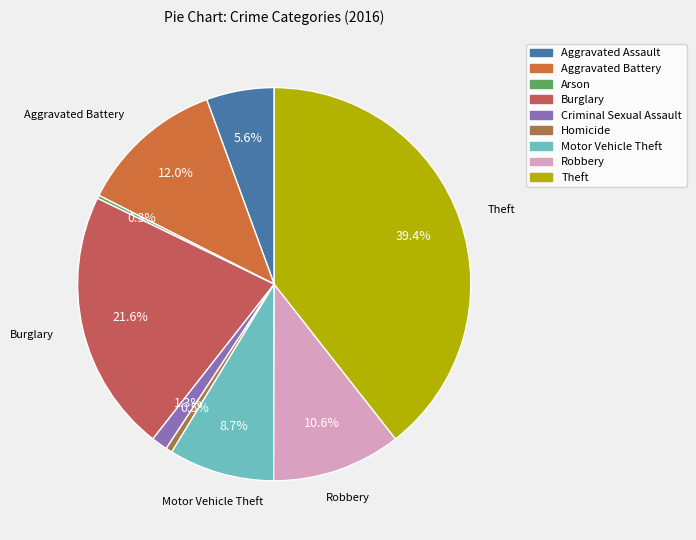

Is it true that Aggravated Assault is 6% of the pie?

True